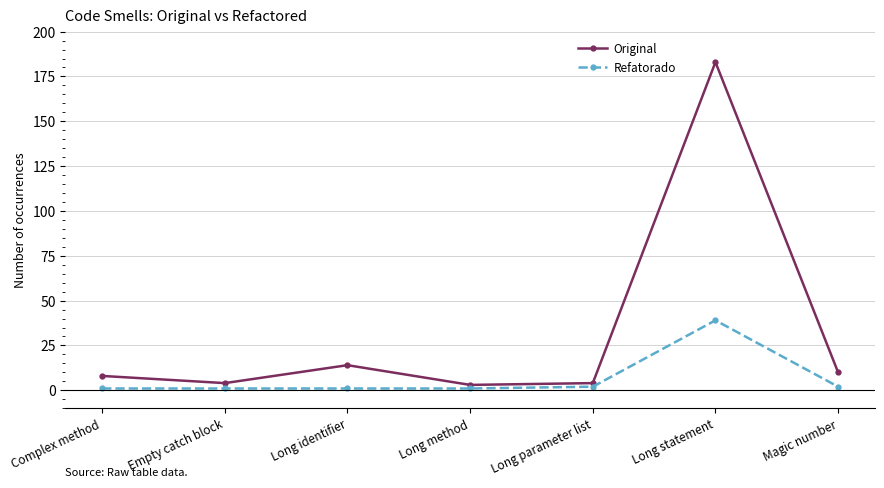

What is the value of the Original point at the 5th from the left?

4